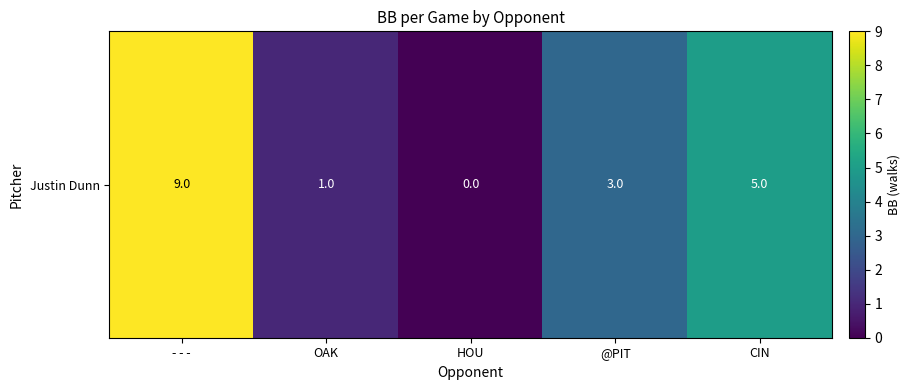

Reading left to right, list all the values displayed in this chart.

- - -=9	OAK=1	HOU=0	@PIT=3	CIN=5